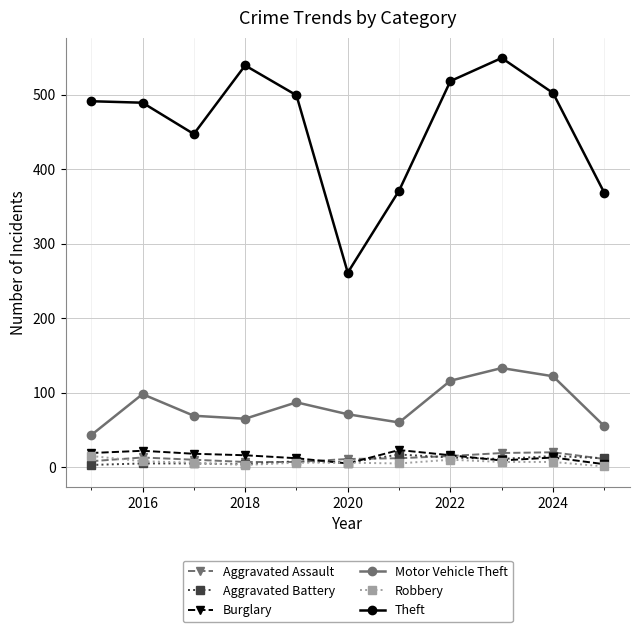

What is the minimum value for Theft?

261